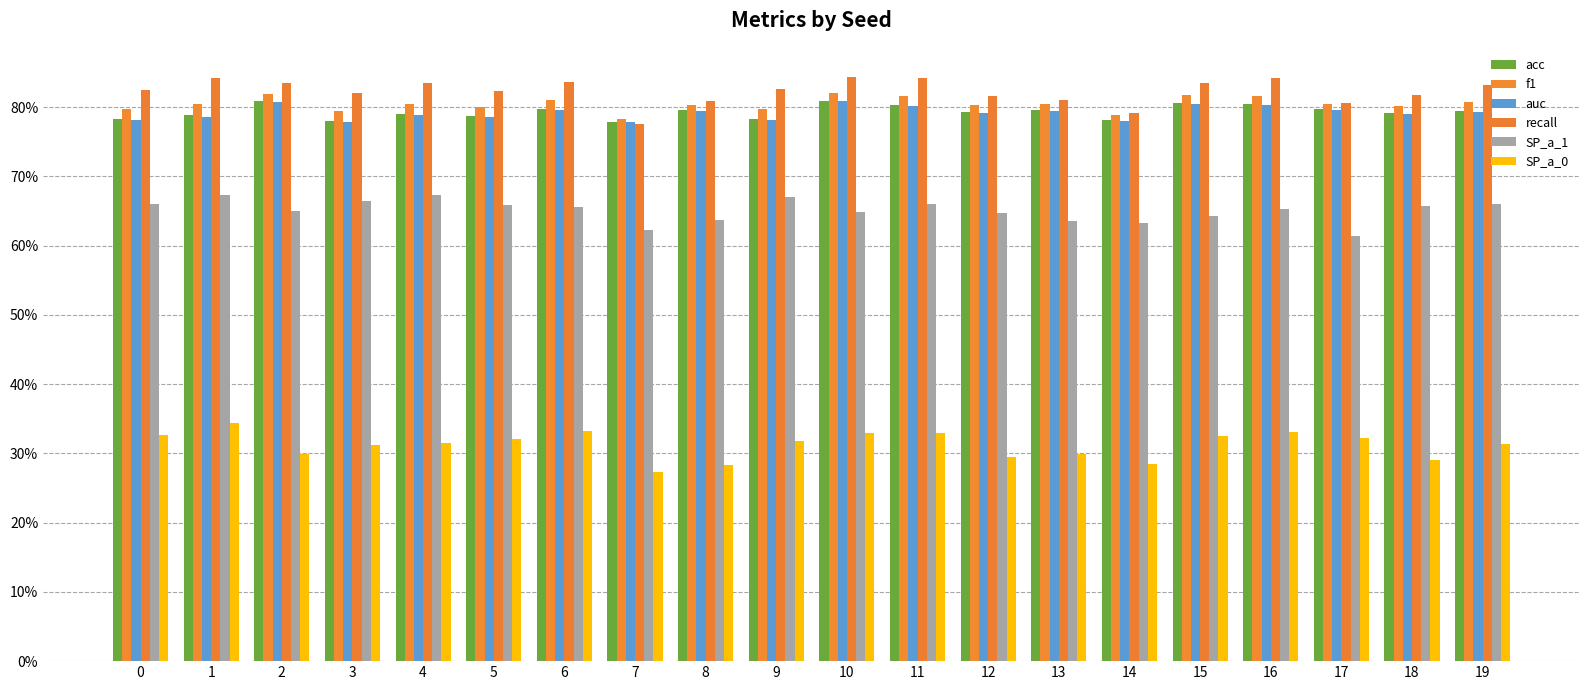

At how many categories does at least one series exceed 0?

20